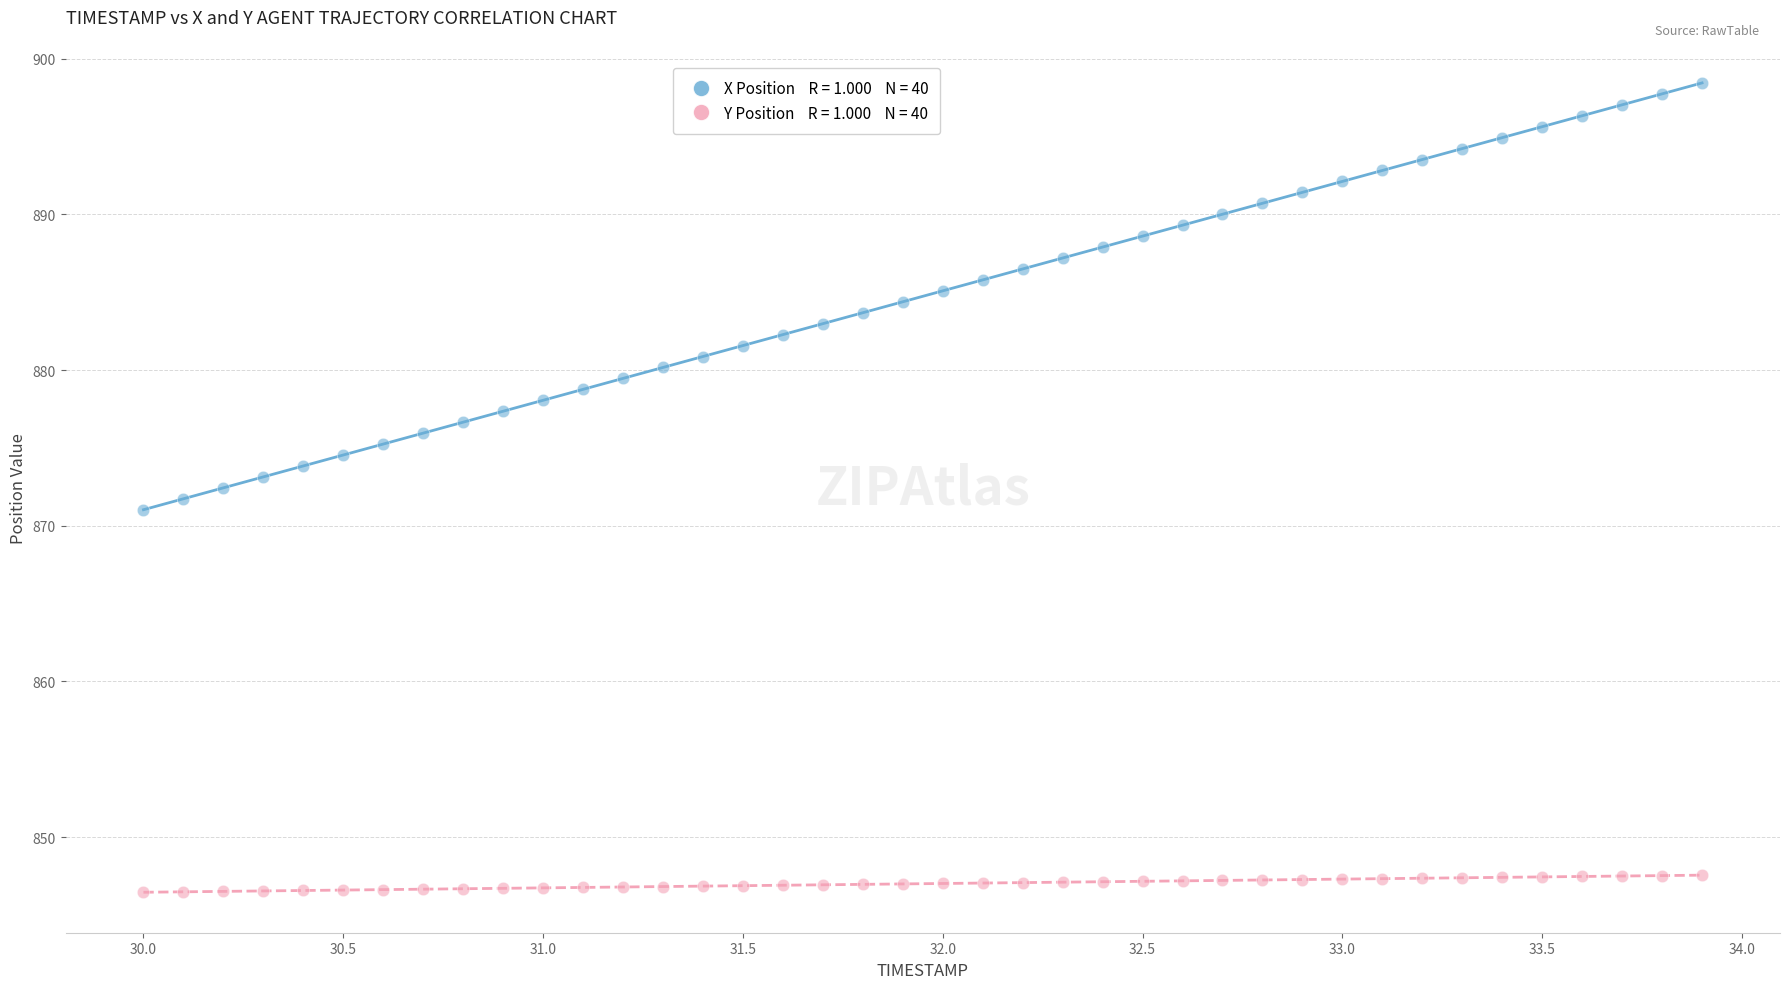

Across all data points, what is the range of Y values (max minus min)?

52.0